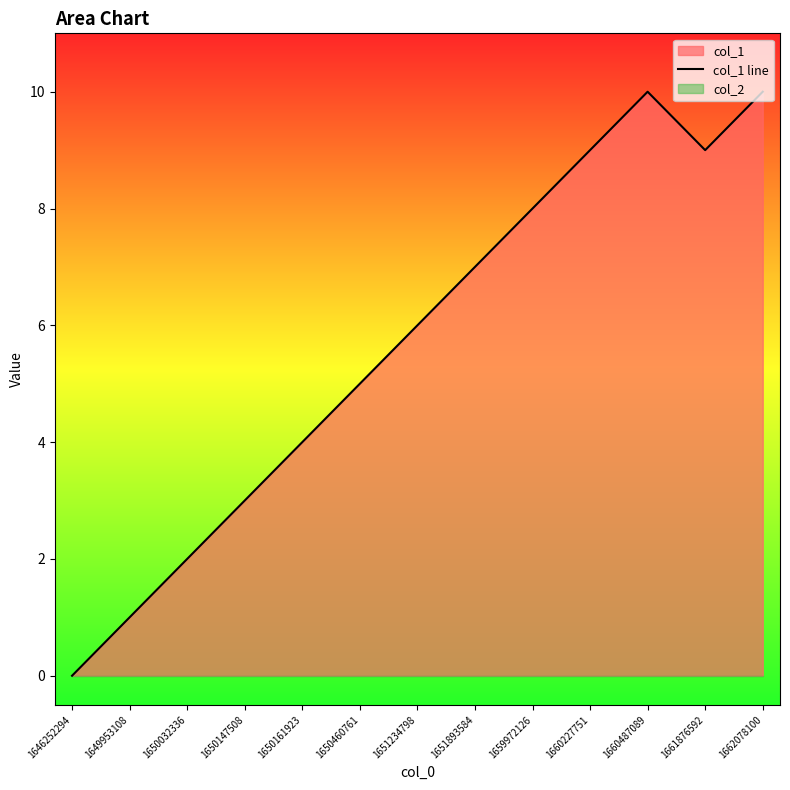

What is the change in value from 1660487089 to 1661876592?

-1